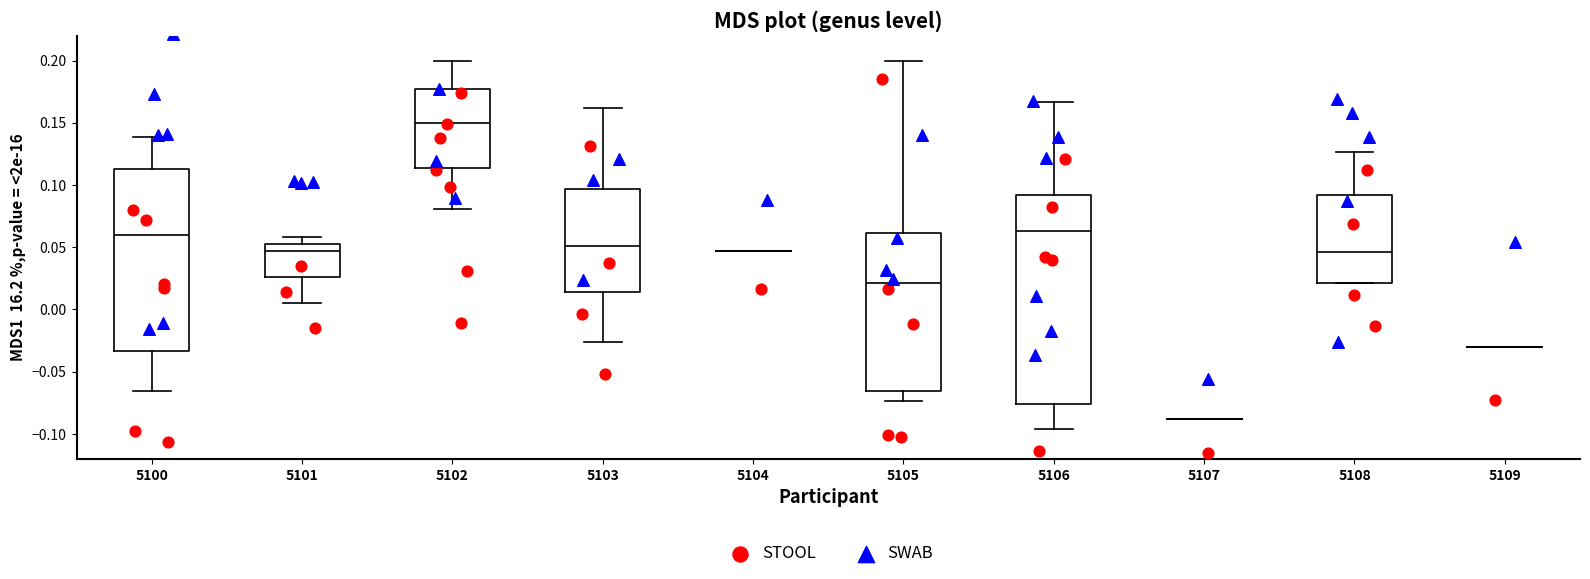

Which box is the tallest, from its lower edge to its upper edge?

5106